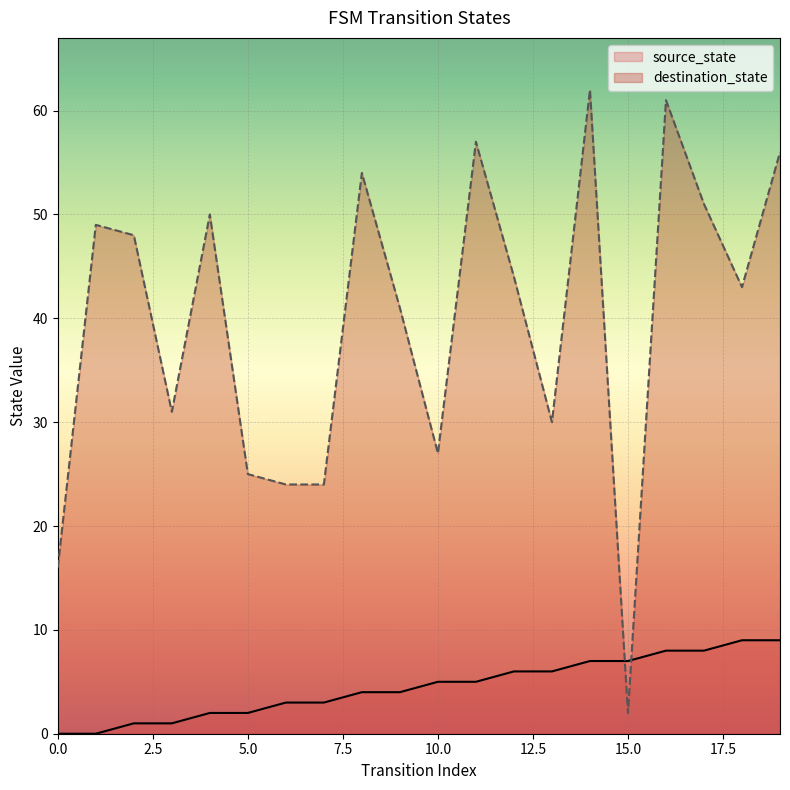

What is the sum of all destination_state values?

795